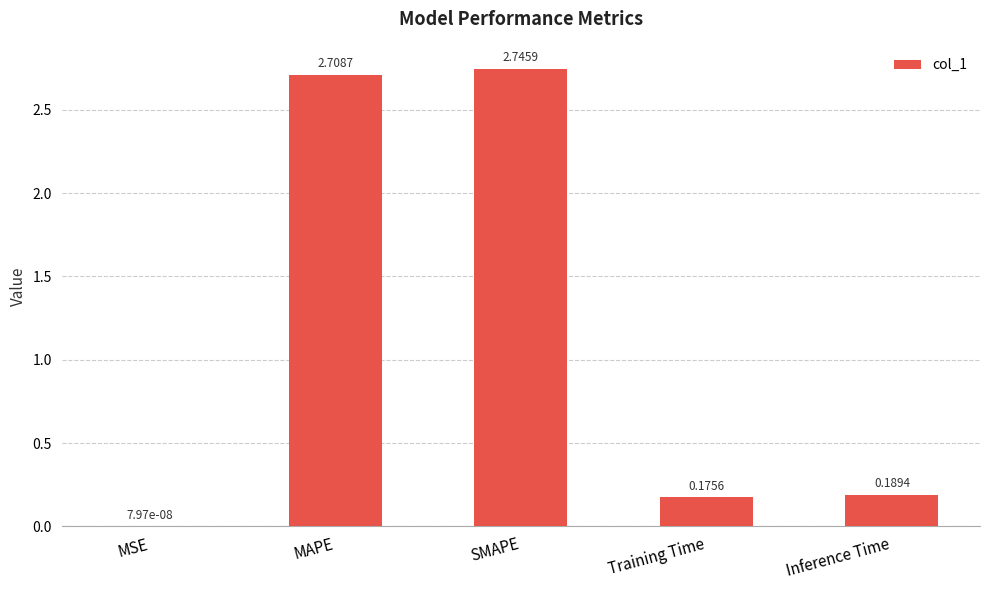

What is the average value?

1.2